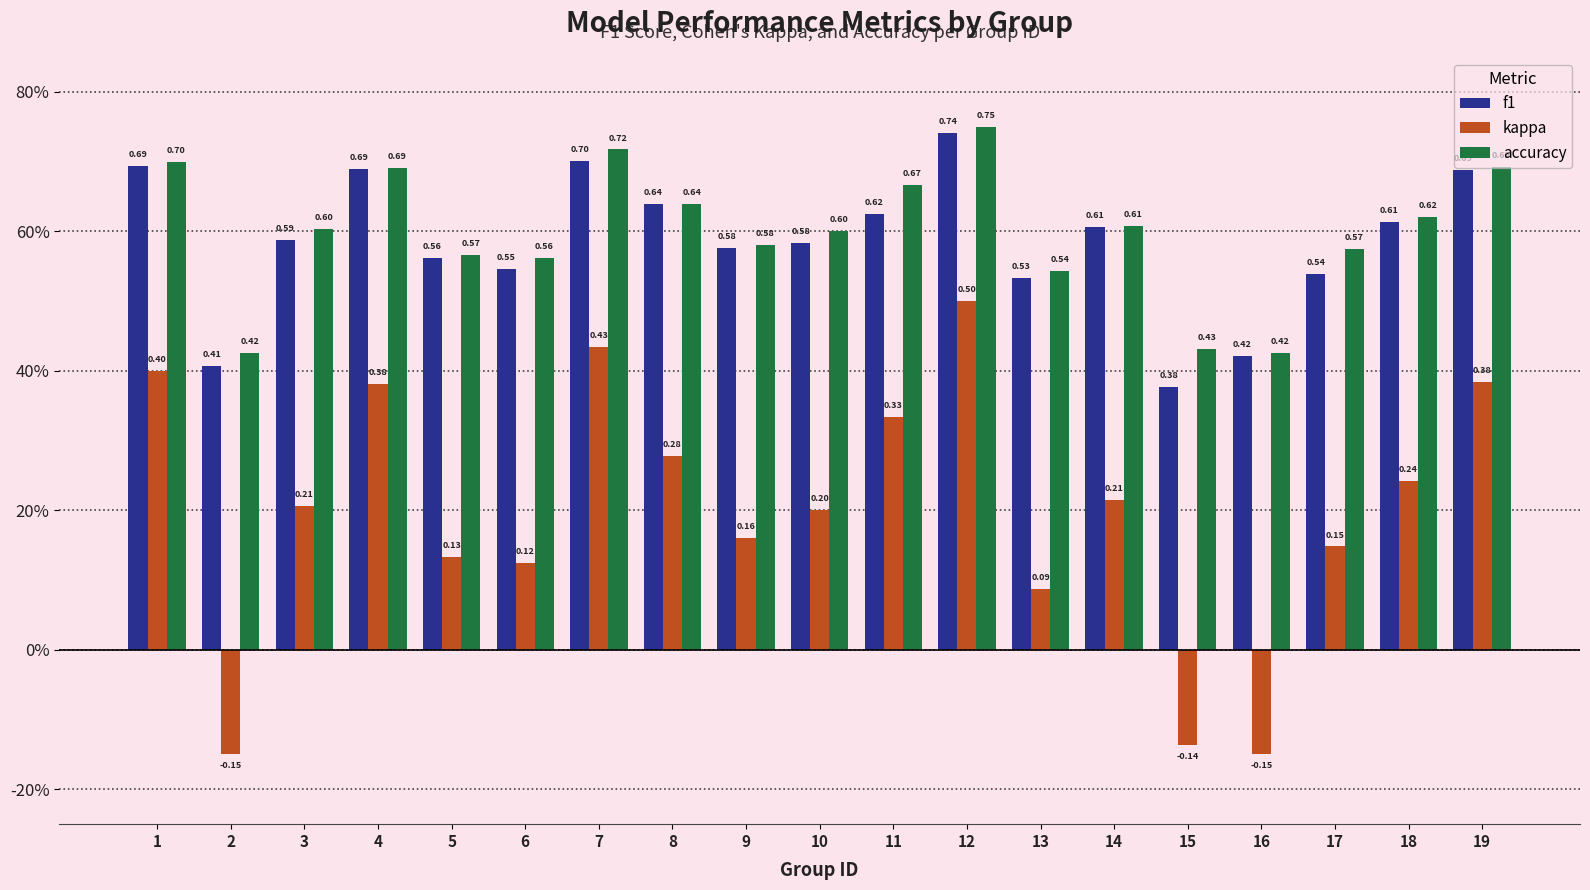

What are all the series names shown in the legend?

f1, kappa, accuracy